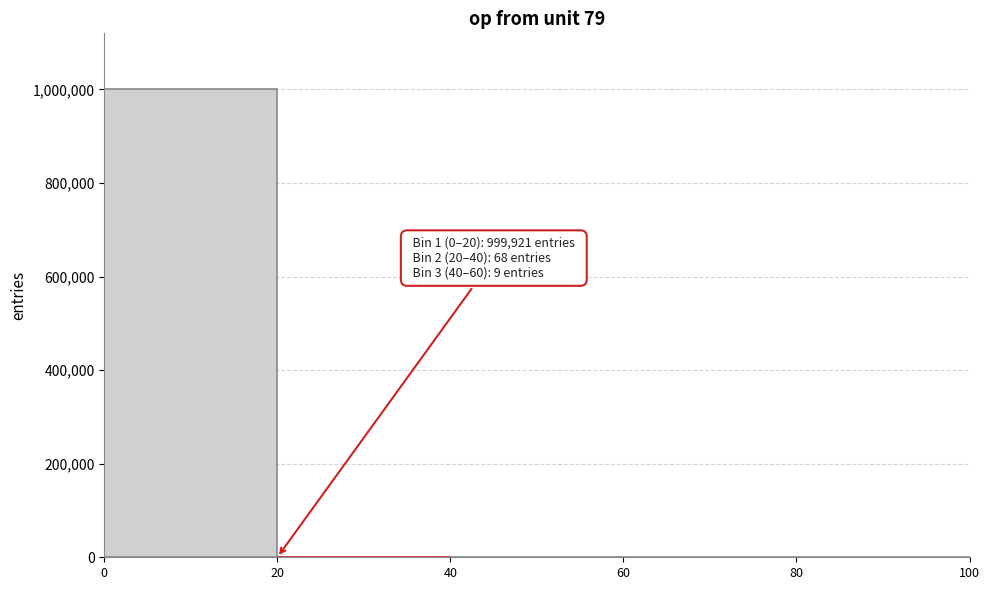

Over which range of the x-axis is the bar tallest?

0 to 20